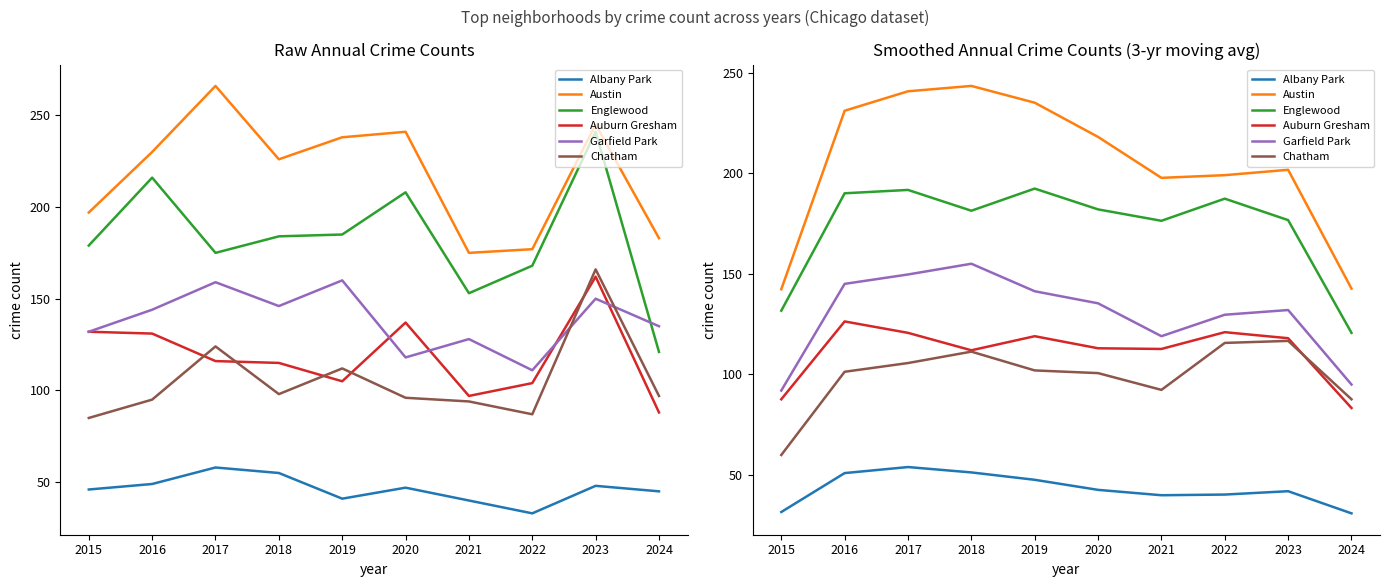

True or false: Auburn Gresham and Austin cross at least once.

False